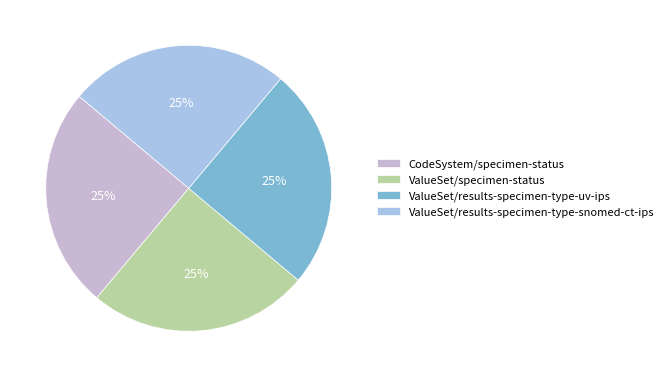

To the nearest percent, what is the combined percentage of ValueSet/results-specimen-type-uv-ips and CodeSystem/specimen-status?

50%